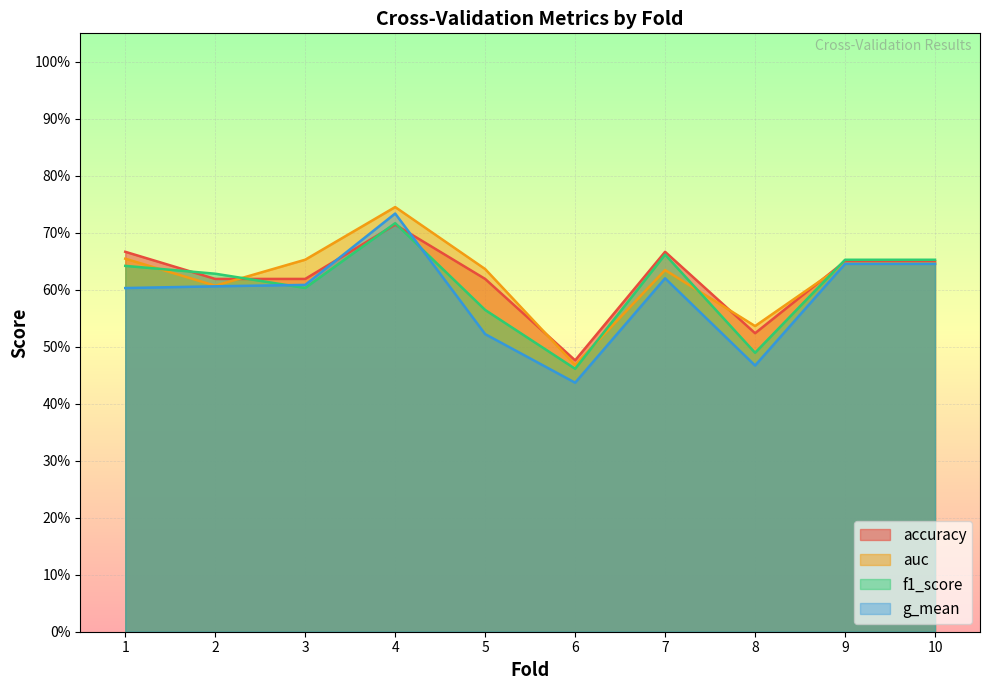

Between 1 and 7, which series saw the biggest shift?

auc